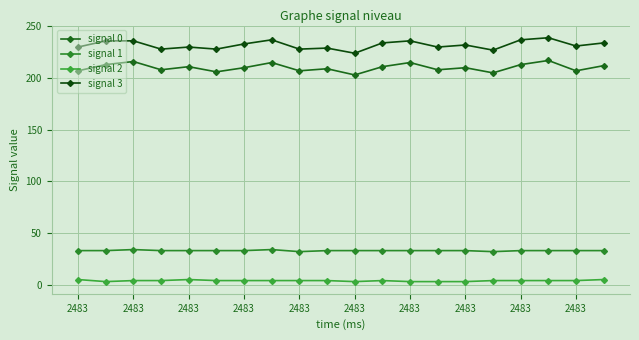

At which label does signal 2 first exceed 4?

2483